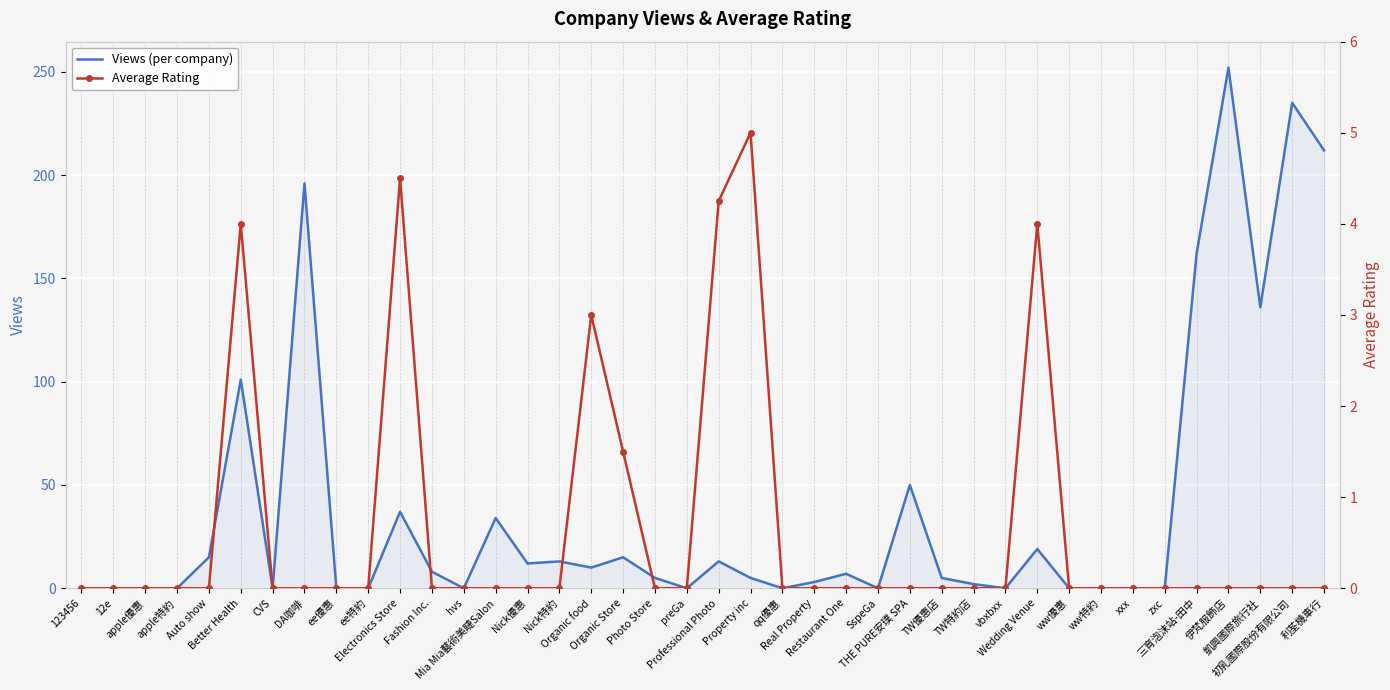

List the series in order of their peak value, lowest first.

Average Rating, Views (per company)